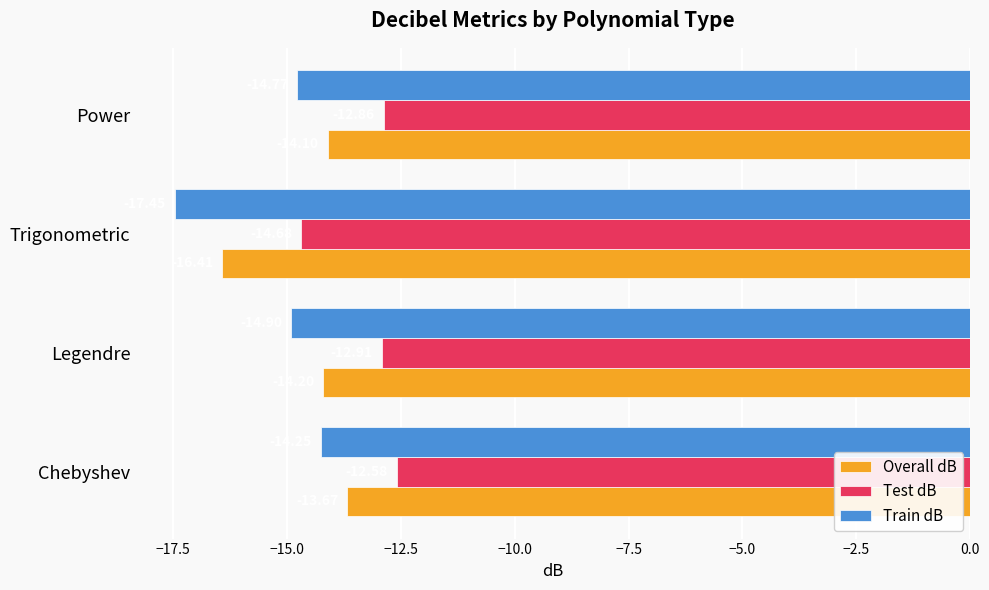

Rank the series by their maximum value, from highest to lowest.

Test dB, Overall dB, Train dB